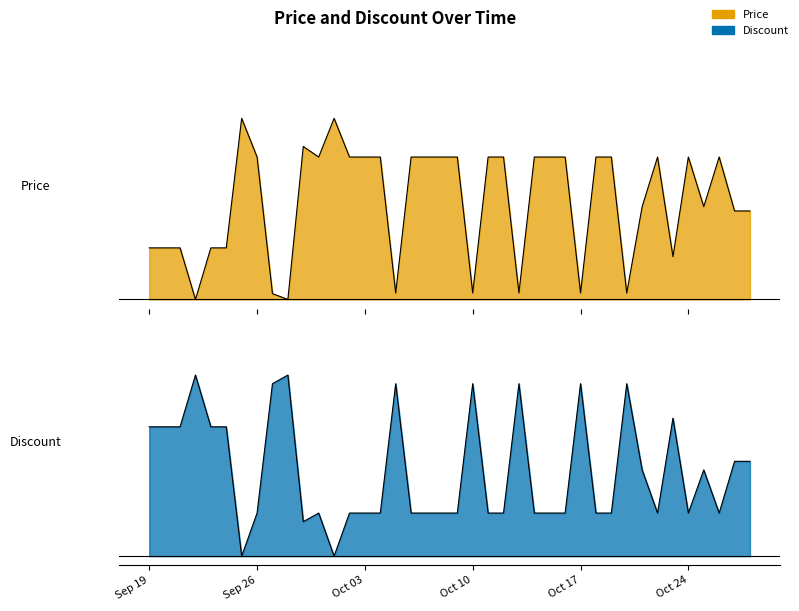

True or false: Price and Discount intersect in this chart.

True